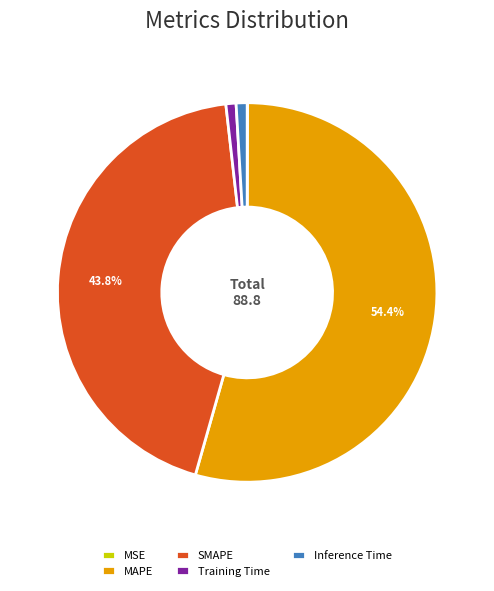

The MAPE slice represents 61% of the pie. True or false?

False